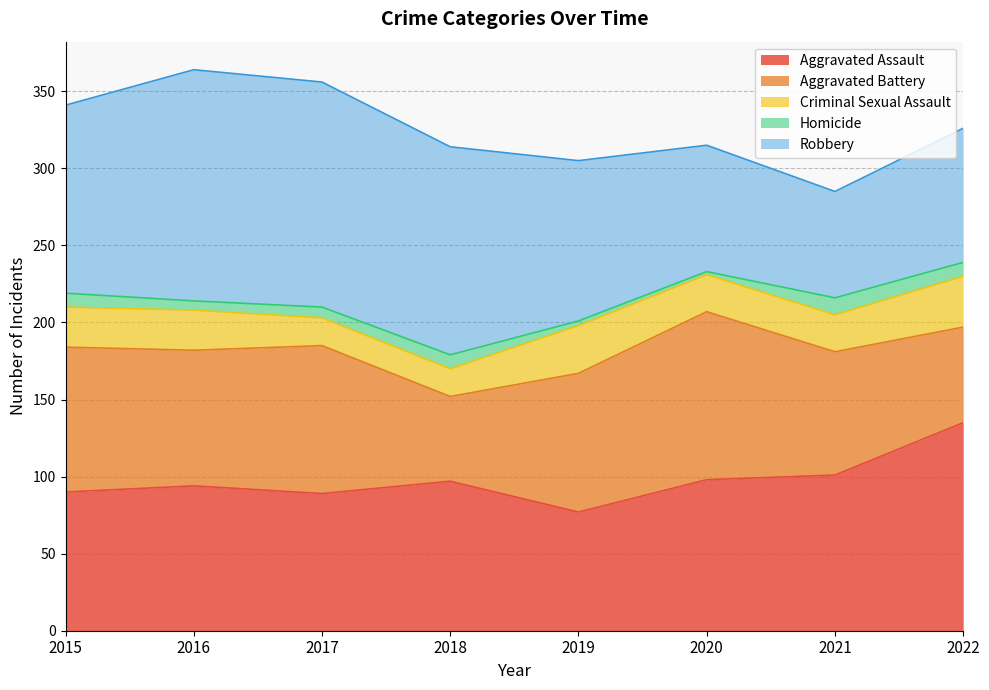

What is the value of the Aggravated Battery point at the 8th from the left?

62